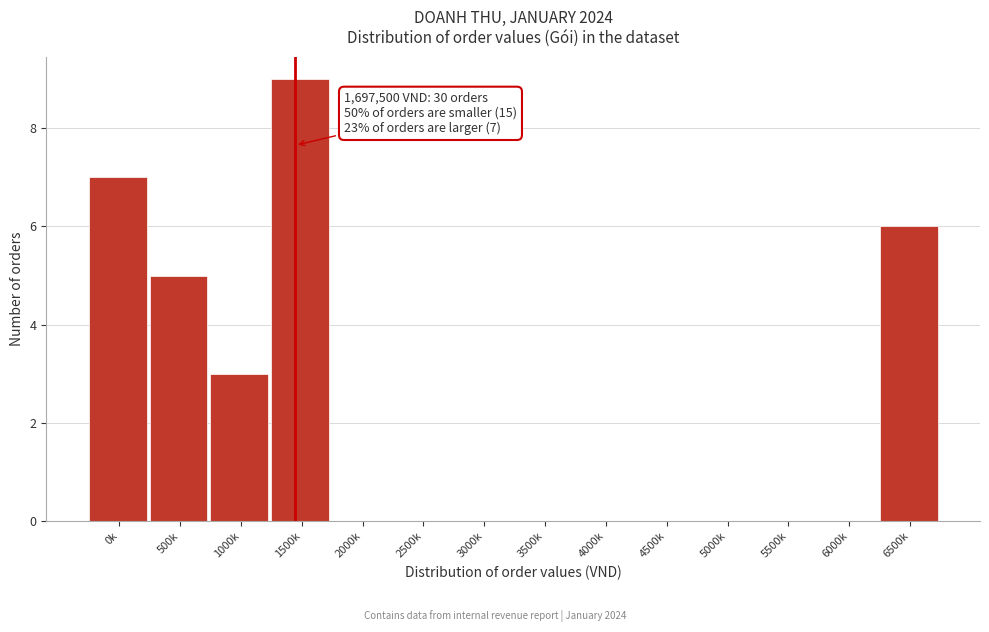

Reading left to right, transcribe all the data shown in this chart.

0k=7	500k=5	1000k=3	1500k=9	2000k=0	2500k=0	3000k=0	3500k=0	4000k=0	4500k=0	5000k=0	5500k=0	6000k=0	6500k=6